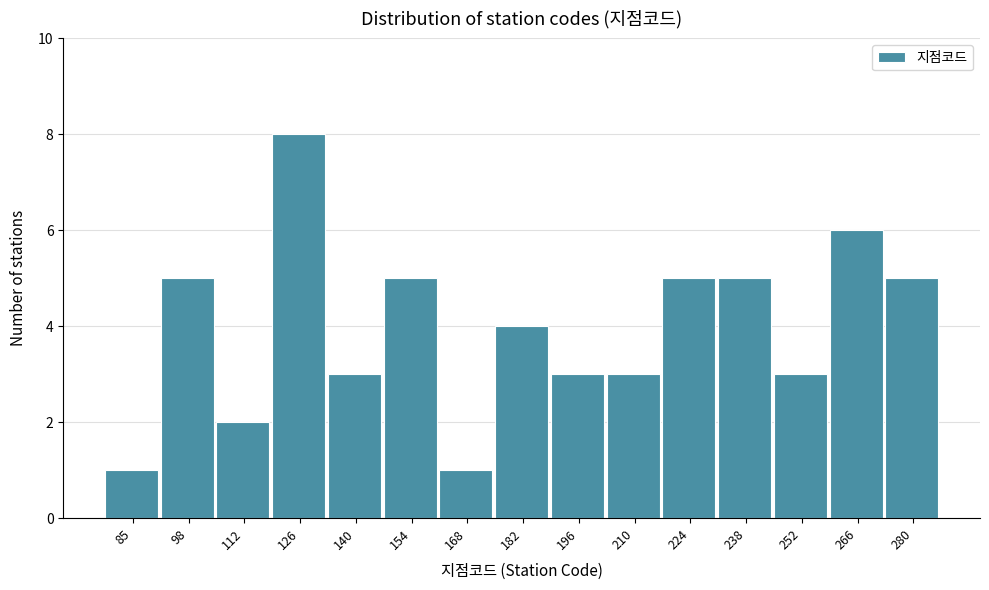

Reading left to right, list all the values displayed in this chart.

1	5	2	8	3	5	1	4	3	3	5	5	3	6	5